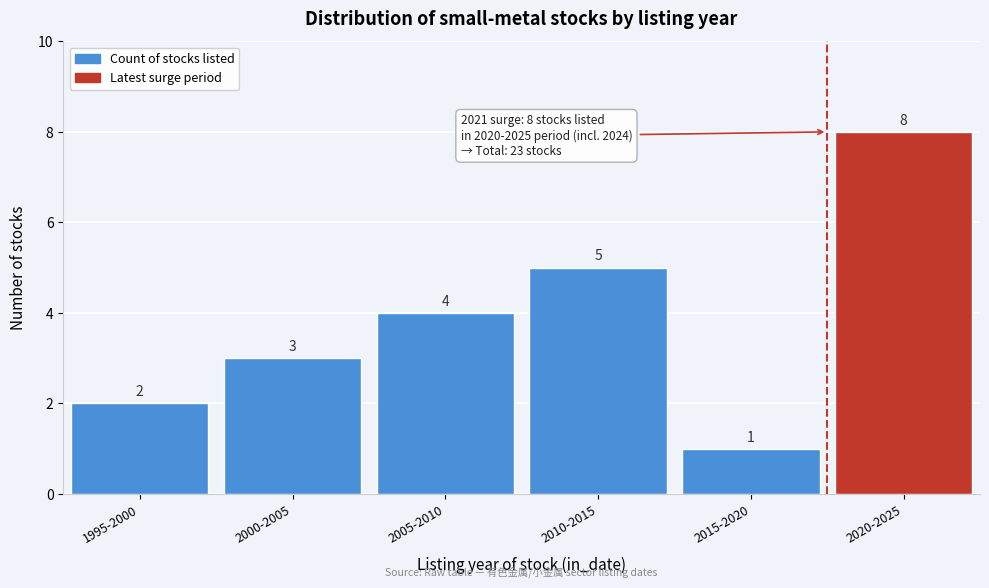

Reading right to left, what are all the values shown in this chart?

2020-2025=8	2015-2020=1	2010-2015=5	2005-2010=4	2000-2005=3	1995-2000=2